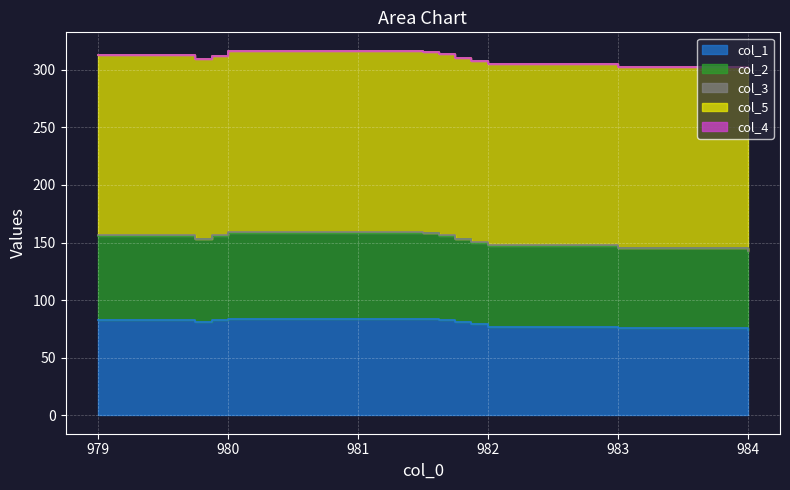

Reading left to right, list all the values displayed in this chart.

col_1: 83.0	81.0	83.0	84.0	84.0	83.0	81.0	79.0	77.0	77.0	76.0	76.0	74.0
col_2: 73.0	72.0	73.0	74.0	74.0	73.0	72.0	71.0	70.0	70.0	69.0	69.0	68.0
col_3: 0.8	0.1	0.1	1.5	0.1	0.1	0.1	0.1	0.5	0.5	0.5	0.5	1.0
col_5: 156.0	156.0	156.0	157.0	157.0	157.0	157.0	157.0	157.0	157.0	157.0	157.0	158.0
col_4: 0.0	0.0	0.0	0.0	0.0	0.0	0.0	0.0	0.0	0.0	0.0	0.0	0.0